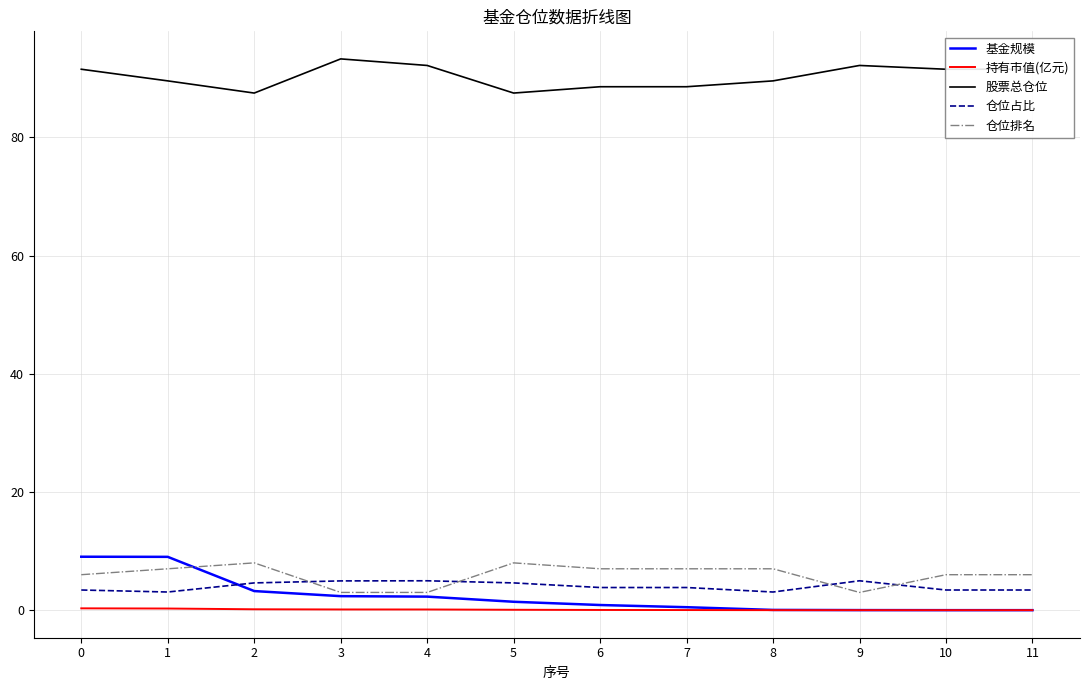

Which series changed the most between 1 and 8?

基金规模